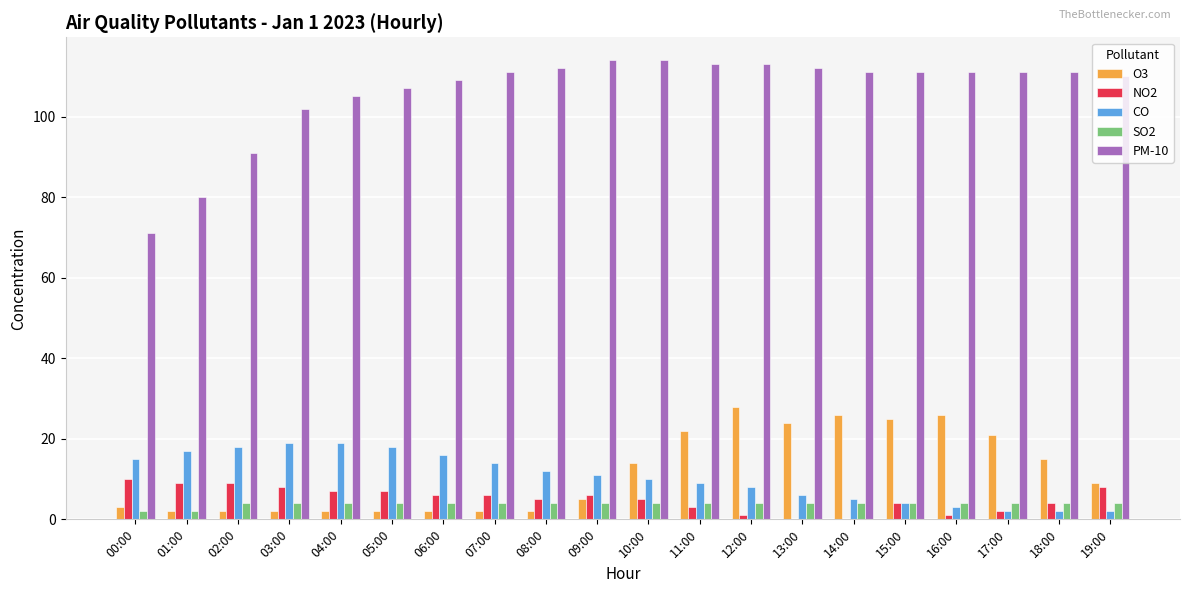

What is the spread (max minus min) of values at 16:00?

110